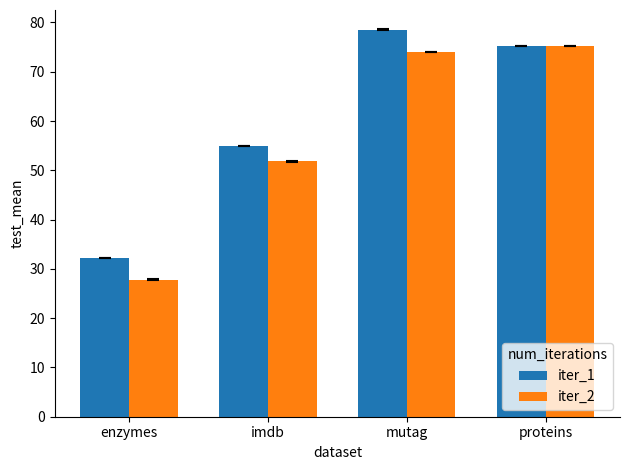

At which category does the chart reach its peak across all series?

mutag